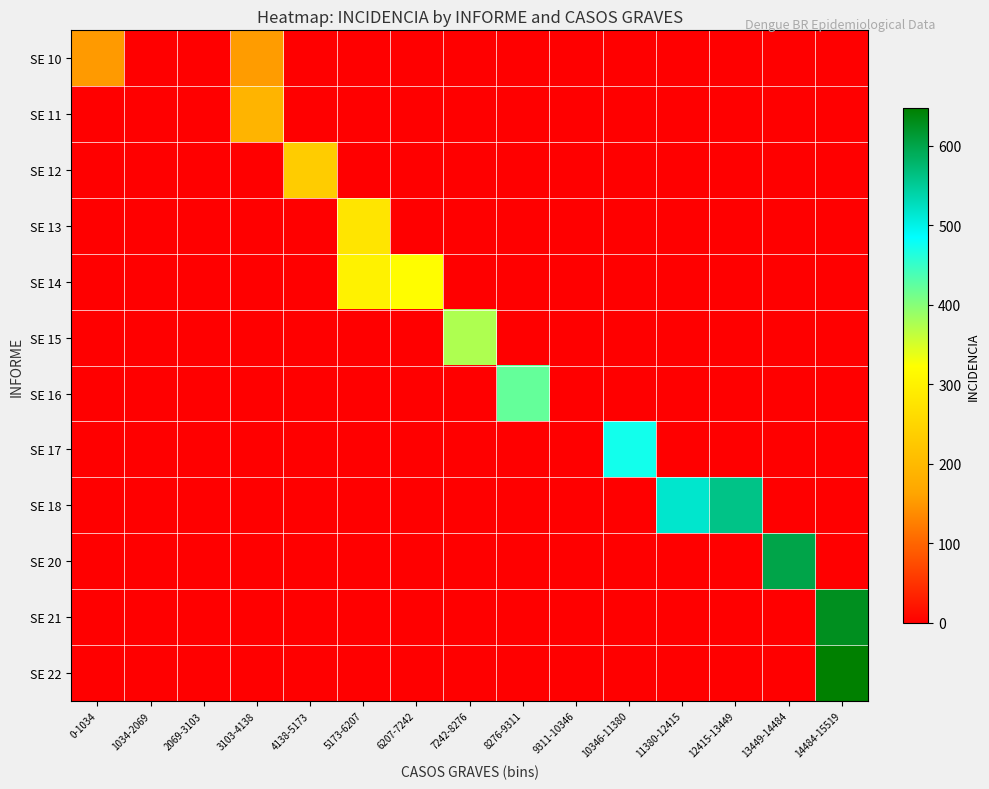

Reading left to right, transcribe all the data shown in this chart.

SE 10: 0-1034=152	1034-2069=0	2069-3103=0	3103-4138=154	4138-5173=0	5173-6207=0	6207-7242=0	7242-8276=0	8276-9311=0	9311-10346=0	10346-11380=0	11380-12415=0	12415-13449=0	13449-14484=0	14484-15519=0
SE 11: 0-1034=0	1034-2069=0	2069-3103=0	3103-4138=190	4138-5173=0	5173-6207=0	6207-7242=0	7242-8276=0	8276-9311=0	9311-10346=0	10346-11380=0	11380-12415=0	12415-13449=0	13449-14484=0	14484-15519=0
SE 12: 0-1034=0	1034-2069=0	2069-3103=0	3103-4138=0	4138-5173=233	5173-6207=0	6207-7242=0	7242-8276=0	8276-9311=0	9311-10346=0	10346-11380=0	11380-12415=0	12415-13449=0	13449-14484=0	14484-15519=0
SE 13: 0-1034=0	1034-2069=0	2069-3103=0	3103-4138=0	4138-5173=0	5173-6207=278	6207-7242=0	7242-8276=0	8276-9311=0	9311-10346=0	10346-11380=0	11380-12415=0	12415-13449=0	13449-14484=0	14484-15519=0
SE 14: 0-1034=0	1034-2069=0	2069-3103=0	3103-4138=0	4138-5173=0	5173-6207=301	6207-7242=321	7242-8276=0	8276-9311=0	9311-10346=0	10346-11380=0	11380-12415=0	12415-13449=0	13449-14484=0	14484-15519=0
SE 15: 0-1034=0	1034-2069=0	2069-3103=0	3103-4138=0	4138-5173=0	5173-6207=0	6207-7242=0	7242-8276=375	8276-9311=0	9311-10346=0	10346-11380=0	11380-12415=0	12415-13449=0	13449-14484=0	14484-15519=0
SE 16: 0-1034=0	1034-2069=0	2069-3103=0	3103-4138=0	4138-5173=0	5173-6207=0	6207-7242=0	7242-8276=0	8276-9311=422	9311-10346=0	10346-11380=0	11380-12415=0	12415-13449=0	13449-14484=0	14484-15519=0
SE 17: 0-1034=0	1034-2069=0	2069-3103=0	3103-4138=0	4138-5173=0	5173-6207=0	6207-7242=0	7242-8276=0	8276-9311=0	9311-10346=0	10346-11380=473	11380-12415=0	12415-13449=0	13449-14484=0	14484-15519=0
SE 18: 0-1034=0	1034-2069=0	2069-3103=0	3103-4138=0	4138-5173=0	5173-6207=0	6207-7242=0	7242-8276=0	8276-9311=0	9311-10346=0	10346-11380=0	11380-12415=516	12415-13449=560	13449-14484=0	14484-15519=0
SE 20: 0-1034=0	1034-2069=0	2069-3103=0	3103-4138=0	4138-5173=0	5173-6207=0	6207-7242=0	7242-8276=0	8276-9311=0	9311-10346=0	10346-11380=0	11380-12415=0	12415-13449=0	13449-14484=599	14484-15519=0
SE 21: 0-1034=0	1034-2069=0	2069-3103=0	3103-4138=0	4138-5173=0	5173-6207=0	6207-7242=0	7242-8276=0	8276-9311=0	9311-10346=0	10346-11380=0	11380-12415=0	12415-13449=0	13449-14484=0	14484-15519=626
SE 22: 0-1034=0	1034-2069=0	2069-3103=0	3103-4138=0	4138-5173=0	5173-6207=0	6207-7242=0	7242-8276=0	8276-9311=0	9311-10346=0	10346-11380=0	11380-12415=0	12415-13449=0	13449-14484=0	14484-15519=647